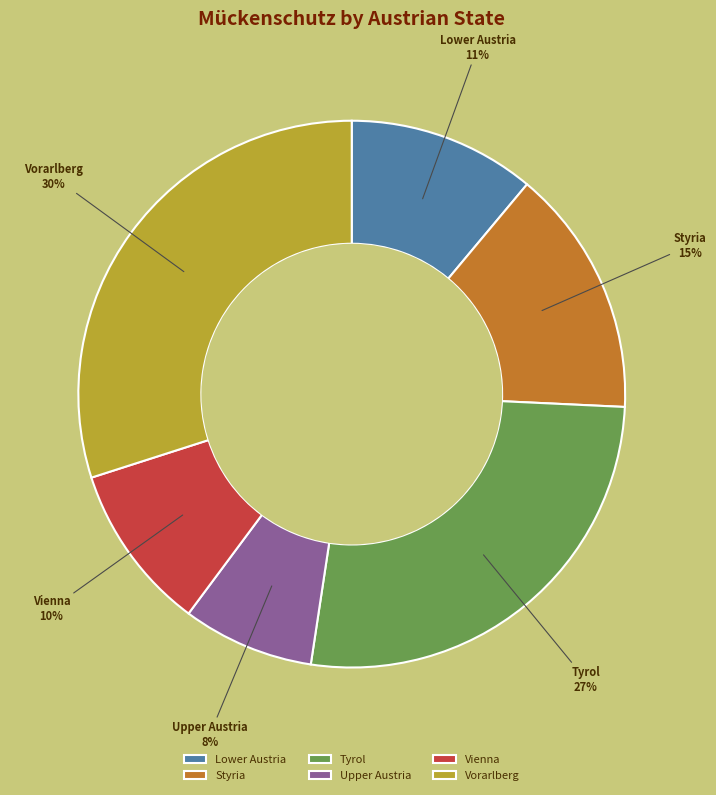

Does Lower Austria account for over 50% of the chart?

No